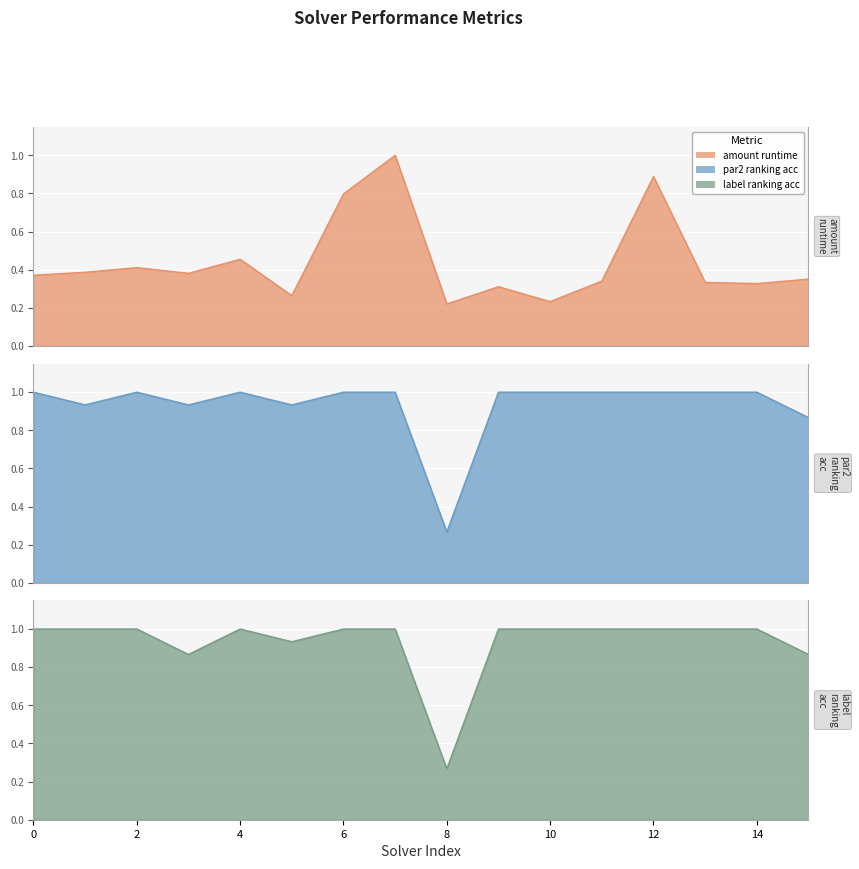

True or false: label_ranking_acc and amount_runtime cross at least once.

False